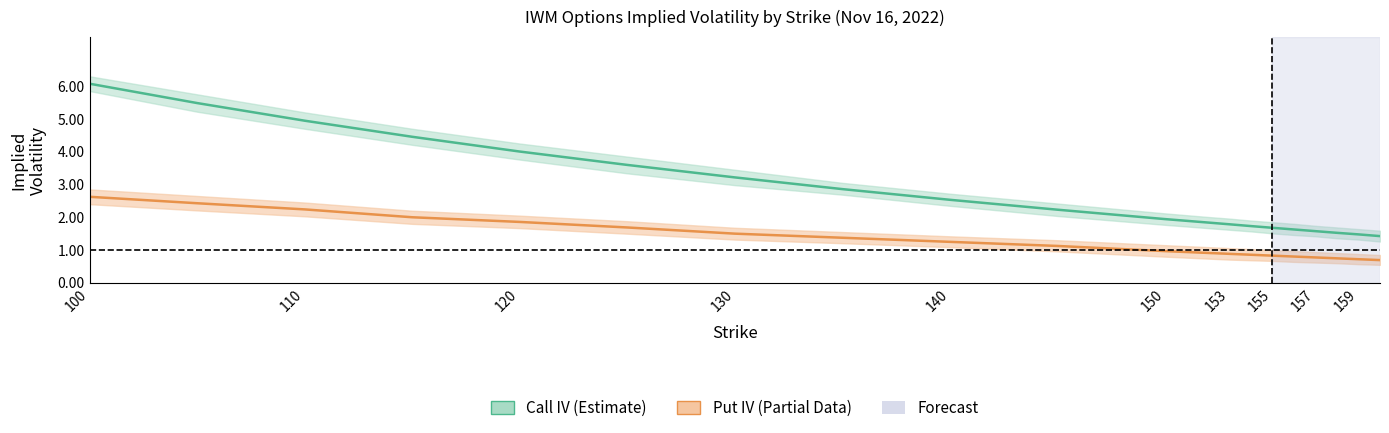

Reading left to right, transcribe all the data shown in this chart.

iv_call: 100=6.1	105=5.5	110=4.9	115=4.5	120=4.0	125=3.6	130=3.2	135=2.9	140=2.5	145=2.2	150=1.9	152=1.8	153=1.8	154=1.7	155=1.7	156=1.6	157=1.6	158=1.5	159=1.5	160=1.4
iv_call_upper: 100=6.3	105=5.8	110=5.2	115=4.7	120=4.2	125=3.9	130=3.5	135=3.0	140=2.7	145=2.4	150=2.1	152=2.0	153=2.0	154=1.9	155=1.9	156=1.8	157=1.7	158=1.7	159=1.6	160=1.6
iv_call_lower: 100=5.8	105=5.2	110=4.7	115=4.2	120=3.8	125=3.3	130=3.0	135=2.7	140=2.4	145=2.0	150=1.8	152=1.7	153=1.6	154=1.6	155=1.5	156=1.5	157=1.4	158=1.4	159=1.3	160=1.3
iv_put: 100=2.6	105=2.4	110=2.2	115=2.0	120=1.9	125=1.7	130=1.5	135=1.4	140=1.3	145=1.1	150=1.0	152=0.9	153=0.9	154=0.9	155=0.8	156=0.8	157=0.8	158=0.7	159=0.7	160=0.7
iv_put_upper: 100=2.9	105=2.6	110=2.5	115=2.2	120=2.0	125=1.9	130=1.7	135=1.6	140=1.4	145=1.3	150=1.1	152=1.1	153=1.1	154=1.0	155=1.0	156=1.0	157=0.9	158=0.9	159=0.9	160=0.8
iv_put_lower: 100=2.4	105=2.2	110=2.0	115=1.8	120=1.7	125=1.5	130=1.3	135=1.2	140=1.1	145=1.0	150=0.8	152=0.7	153=0.7	154=0.7	155=0.7	156=0.6	157=0.6	158=0.6	159=0.6	160=0.6